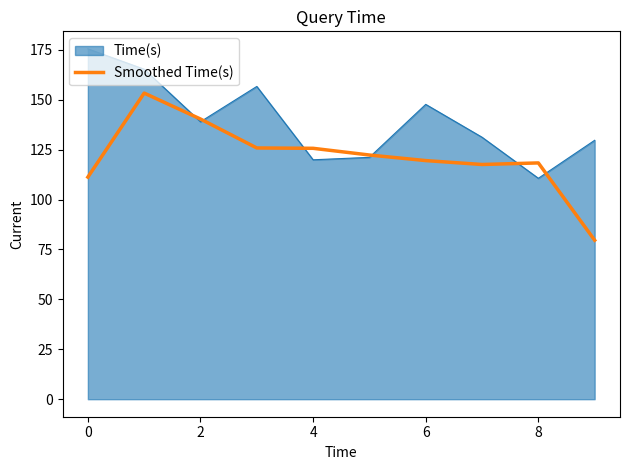

Rank the series by their maximum value, from highest to lowest.

Time(s), Smoothed Time(s)